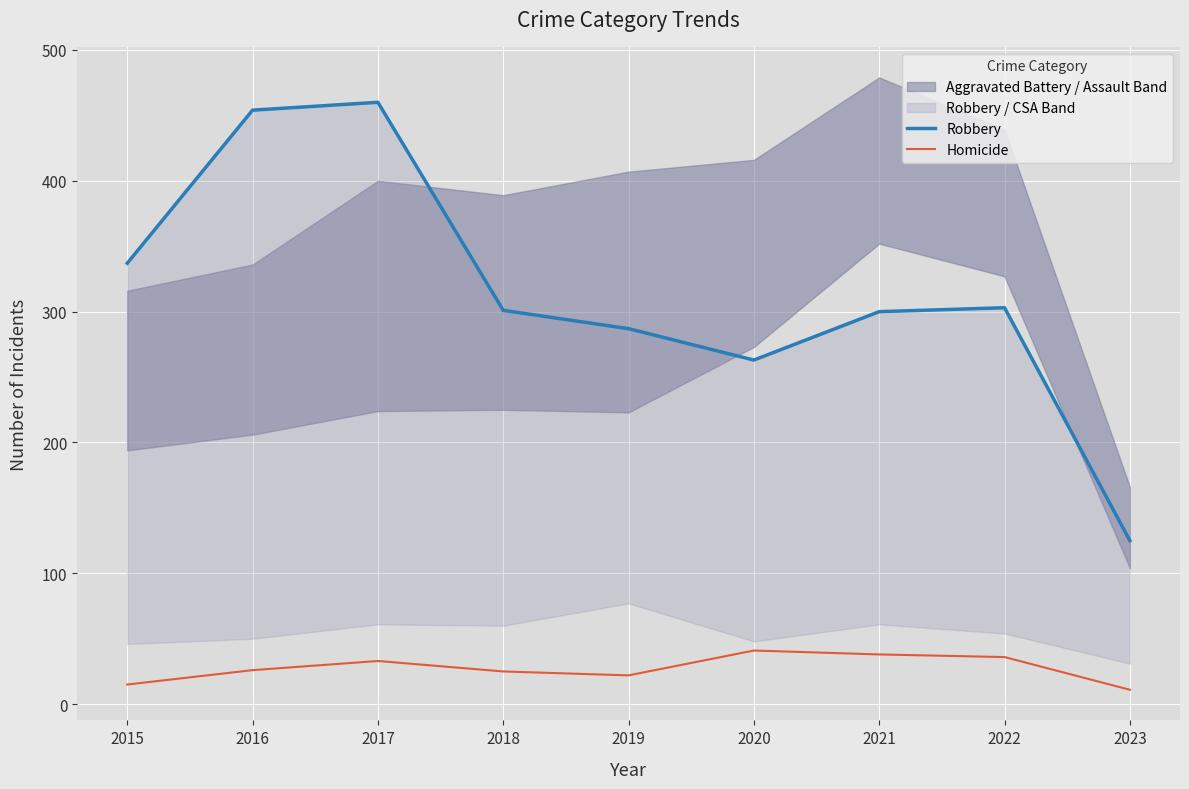

Reading right to left, extract all data points from this chart.

Robbery: 2023=125	2022=303	2021=300	2020=263	2019=287	2018=301	2017=460	2016=454	2015=337
Homicide: 2023=11	2022=36	2021=38	2020=41	2019=22	2018=25	2017=33	2016=26	2015=15